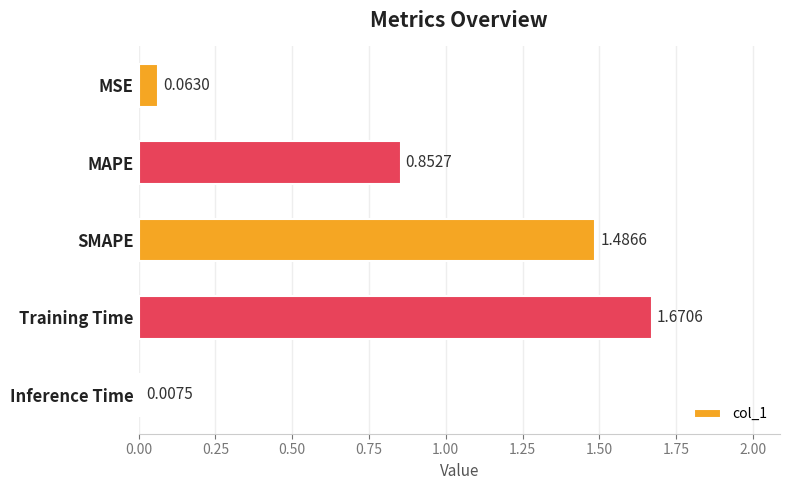

Which has a higher value, Inference Time or MAPE?

MAPE